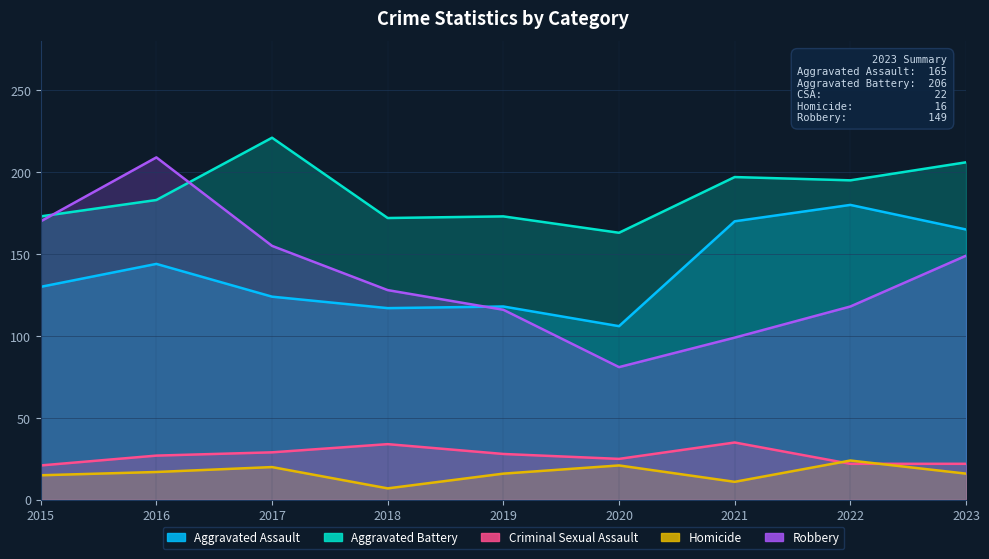

What is the spread (max minus min) of values at 2023?

190